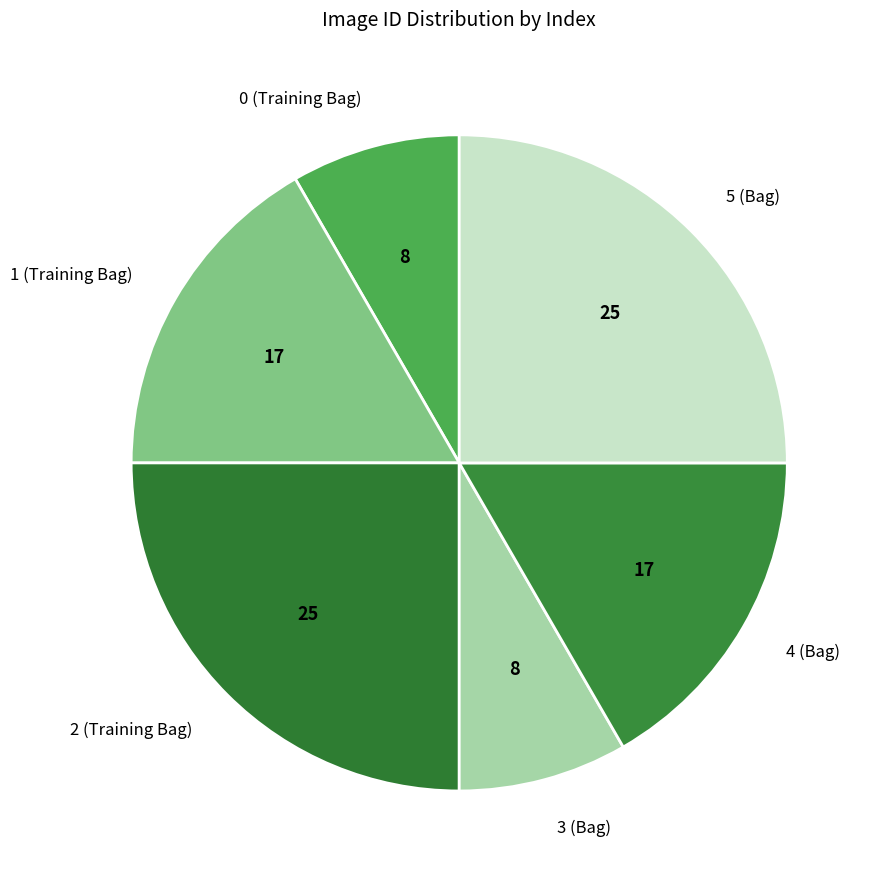

True or false: 2 (Training Bag) accounts for 14% of the total.

False